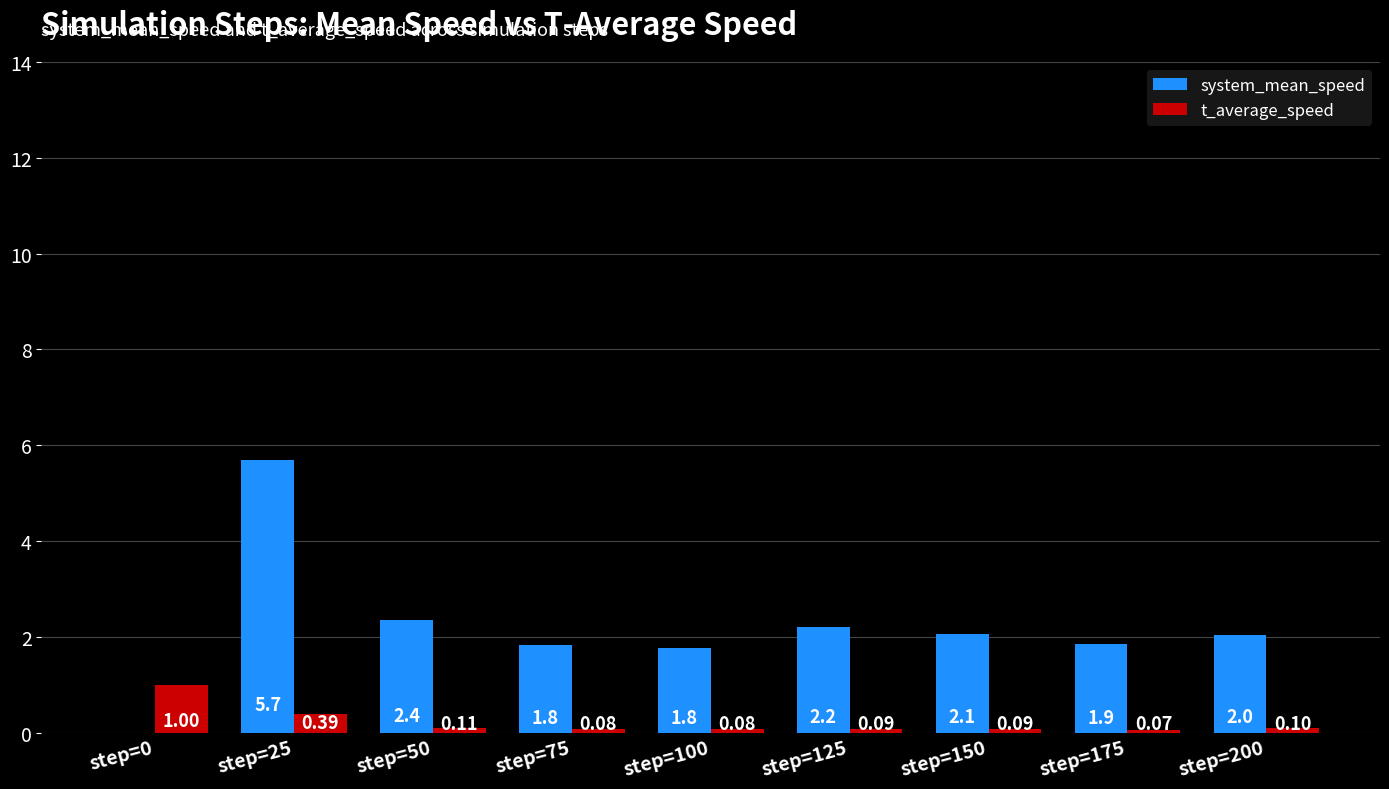

Which series has the largest total across all categories?

system_mean_speed